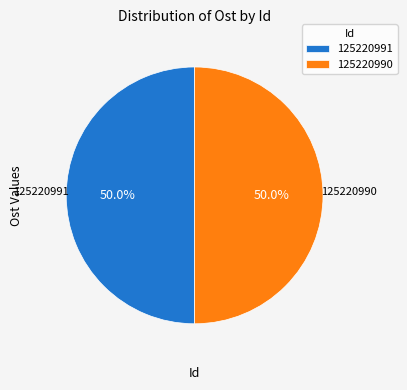

Approximately how many times larger is the value at 125220990 compared to 125220991?

1.0